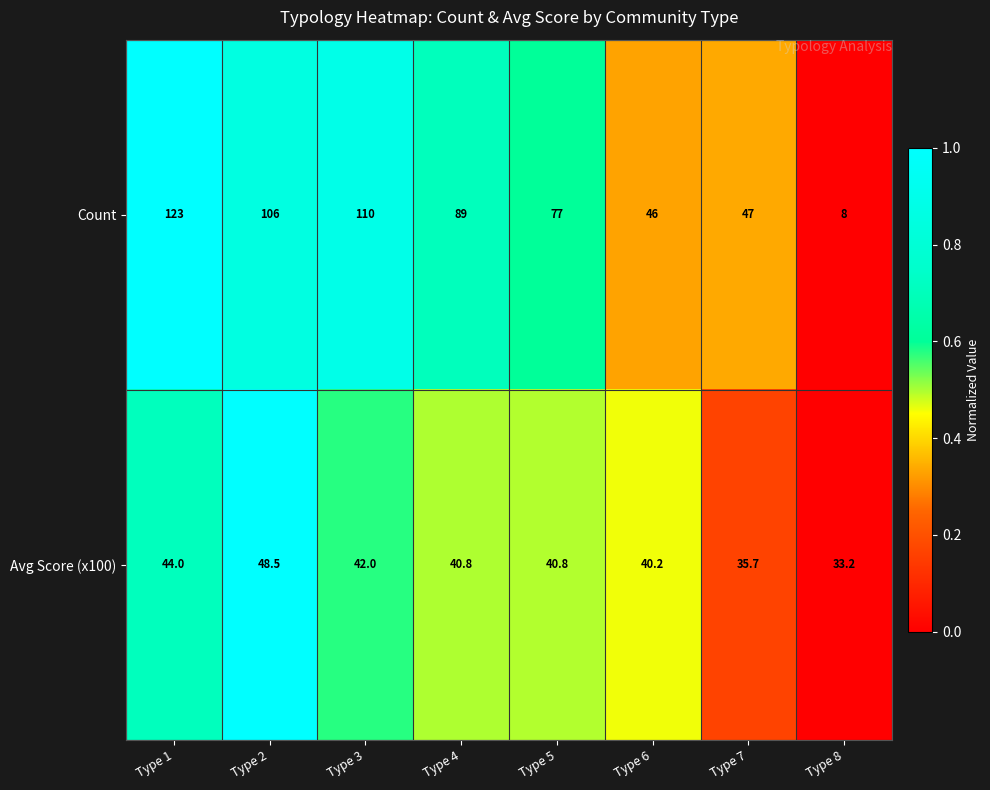

The Avg Score (x100) series shows 15.2 at Type 3. True or false?

False